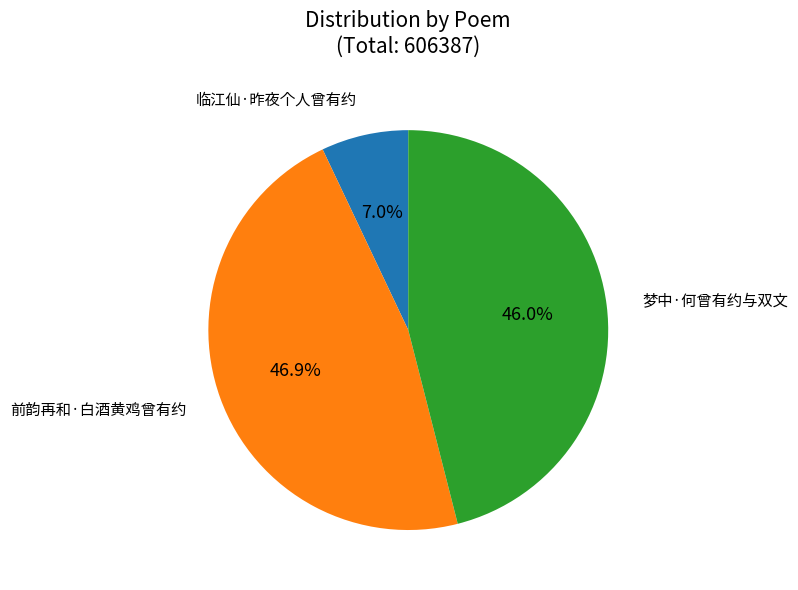

Which slice is the largest?

前韵再和·白酒黄鸡曾有约